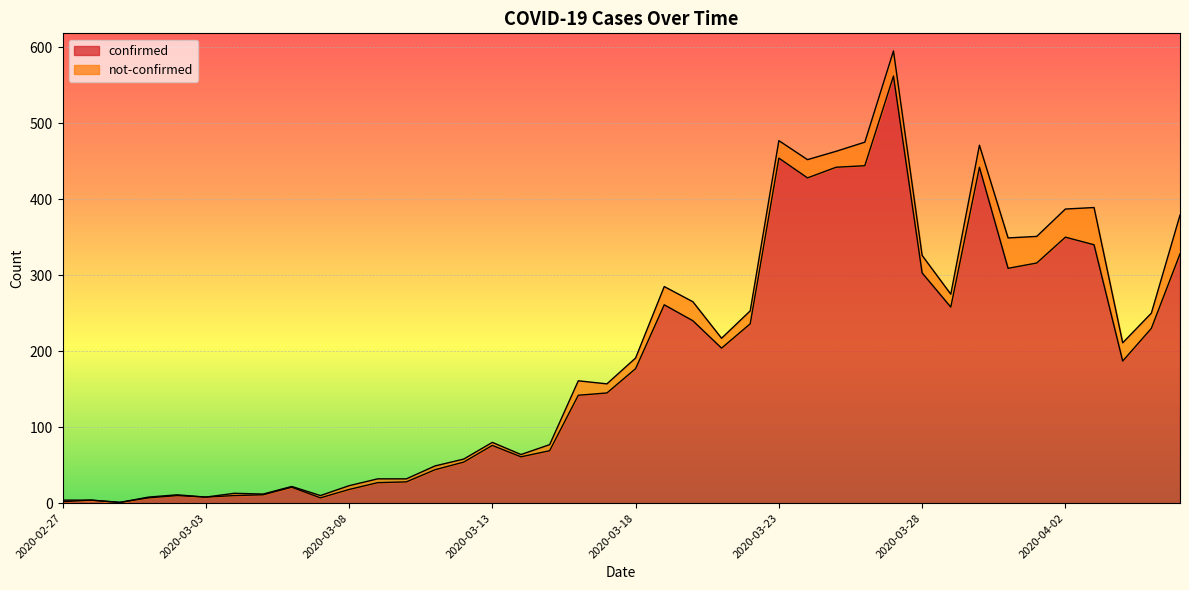

Which category has the lowest value across all series?

2020-02-29